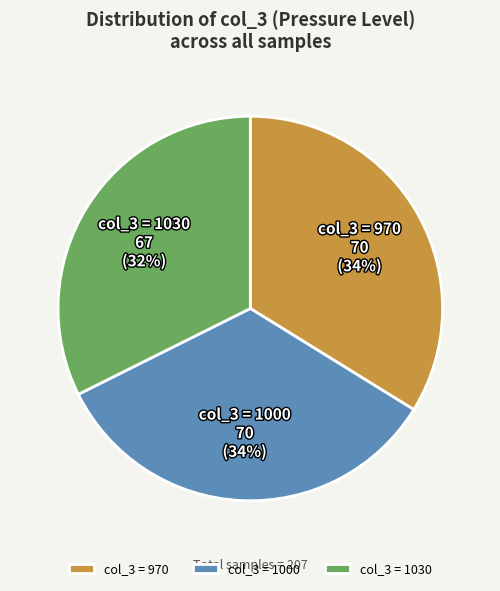

What percentage is the col_3 = 1000 slice, to the nearest percent?

34%